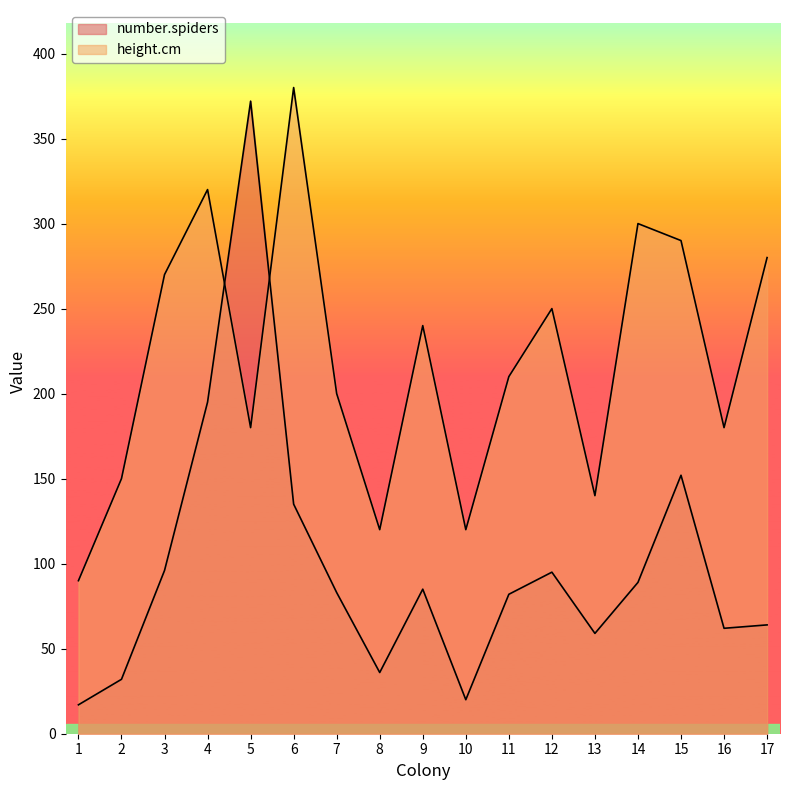

How many data points in height.cm are less than 210?

8